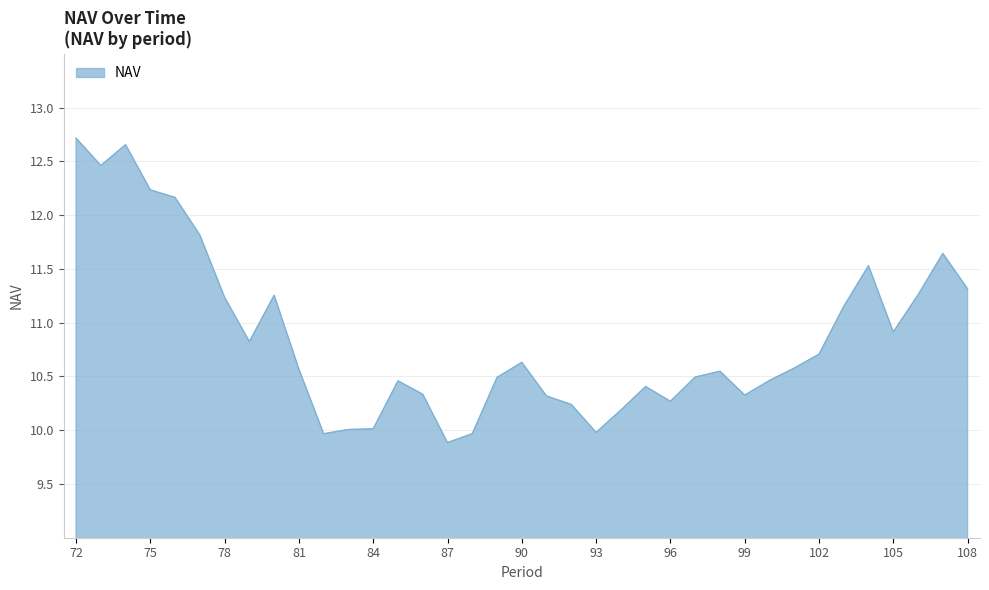

What is the difference between the maximum and minimum values?

2.8